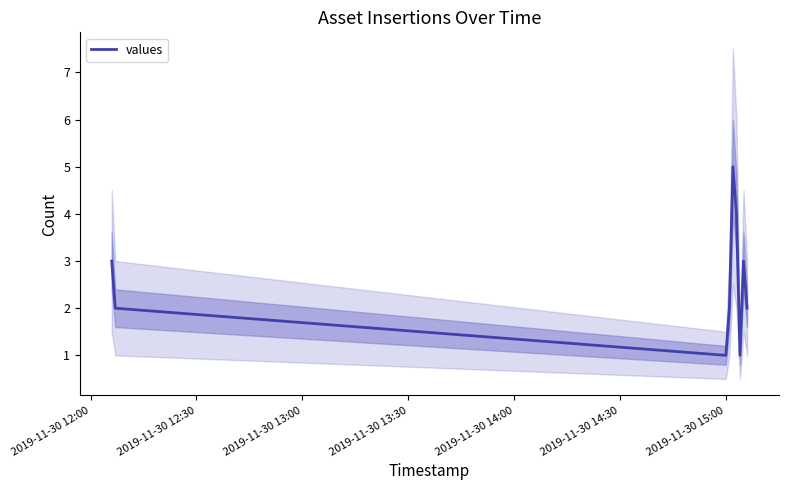

Does the chart have visible grid lines?

No